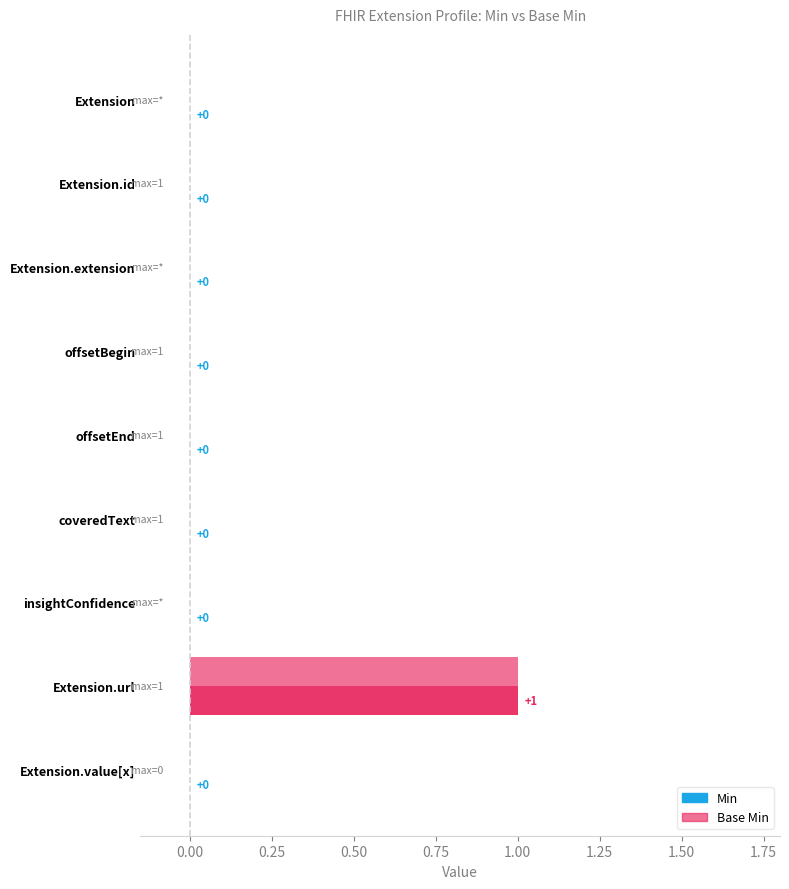

Reading left to right, list all the values displayed in this chart.

Min: Extension=0	Extension.id=0	Extension.extension=0	Extension.extension:offsetBegin=0	Extension.extension:offsetEnd=0	Extension.extension:coveredText=0	Extension.extension:insightConfidence=0	Extension.url=1	Extension.value[x]=0
Base Min: Extension=0	Extension.id=0	Extension.extension=0	Extension.extension:offsetBegin=0	Extension.extension:offsetEnd=0	Extension.extension:coveredText=0	Extension.extension:insightConfidence=0	Extension.url=1	Extension.value[x]=0